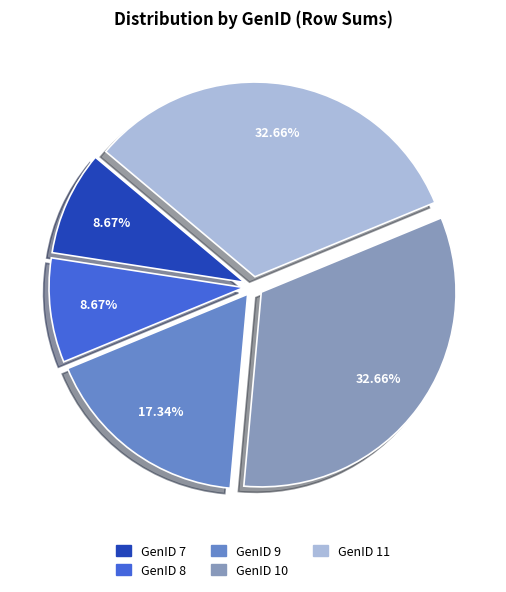

To the nearest percent, what is the difference between the largest and smallest slice percentages?

24%